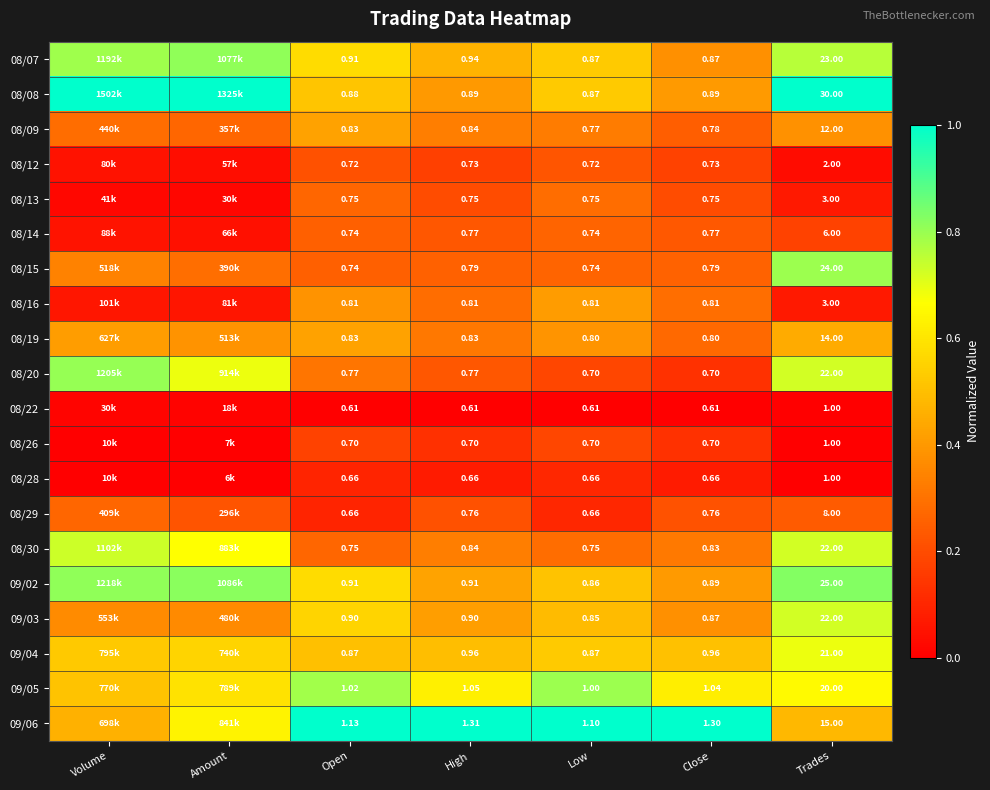

Is the value of 08/09 at Trades greater than the value of 08/08 at High?

Yes